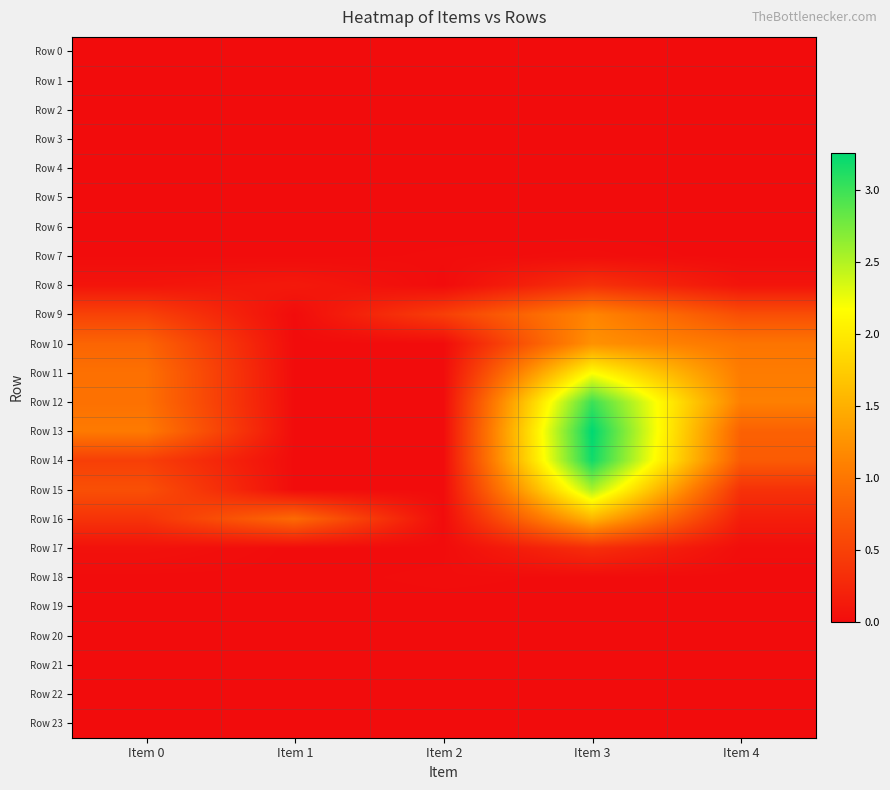

Reading left to right, list all the values displayed in this chart.

Row 0: Item 0=0.0	Item 1=0.0	Item 2=0.0	Item 3=0.0	Item 4=0.0
Row 1: Item 0=0.0	Item 1=0.0	Item 2=0.0	Item 3=0.0	Item 4=0.0
Row 2: Item 0=0.0	Item 1=0.0	Item 2=0.0	Item 3=0.0	Item 4=0.0
Row 3: Item 0=0.0	Item 1=0.0	Item 2=0.0	Item 3=0.0	Item 4=0.0
Row 4: Item 0=0.0	Item 1=0.0	Item 2=0.0	Item 3=0.0	Item 4=0.0
Row 5: Item 0=0.0	Item 1=0.0	Item 2=0.0	Item 3=0.0	Item 4=0.0
Row 6: Item 0=0.0	Item 1=0.0	Item 2=0.0	Item 3=0.0	Item 4=0.0
Row 7: Item 0=0.0	Item 1=0.0	Item 2=0.0	Item 3=0.0	Item 4=0.0
Row 8: Item 0=0.1	Item 1=0.1	Item 2=0.0	Item 3=0.4	Item 4=0.1
Row 9: Item 0=0.5	Item 1=0.0	Item 2=0.5	Item 3=1.1	Item 4=0.6
Row 10: Item 0=0.8	Item 1=0.0	Item 2=0.0	Item 3=1.2	Item 4=1.0
Row 11: Item 0=0.9	Item 1=0.0	Item 2=0.0	Item 3=2.2	Item 4=1.1
Row 12: Item 0=1.0	Item 1=0.0	Item 2=0.0	Item 3=3.0	Item 4=1.1
Row 13: Item 0=1.0	Item 1=0.0	Item 2=0.0	Item 3=3.3	Item 4=0.8
Row 14: Item 0=0.5	Item 1=0.0	Item 2=0.0	Item 3=3.2	Item 4=0.7
Row 15: Item 0=0.6	Item 1=0.0	Item 2=0.0	Item 3=2.5	Item 4=0.4
Row 16: Item 0=0.4	Item 1=0.9	Item 2=0.0	Item 3=1.5	Item 4=0.2
Row 17: Item 0=0.1	Item 1=0.0	Item 2=0.0	Item 3=0.3	Item 4=0.0
Row 18: Item 0=0.0	Item 1=0.0	Item 2=0.0	Item 3=0.0	Item 4=0.0
Row 19: Item 0=0.0	Item 1=0.0	Item 2=0.0	Item 3=0.0	Item 4=0.0
Row 20: Item 0=0.0	Item 1=0.0	Item 2=0.0	Item 3=0.0	Item 4=0.0
Row 21: Item 0=0.0	Item 1=0.0	Item 2=0.0	Item 3=0.0	Item 4=0.0
Row 22: Item 0=0.0	Item 1=0.0	Item 2=0.0	Item 3=0.0	Item 4=0.0
Row 23: Item 0=0.0	Item 1=0.0	Item 2=0.0	Item 3=0.0	Item 4=0.0